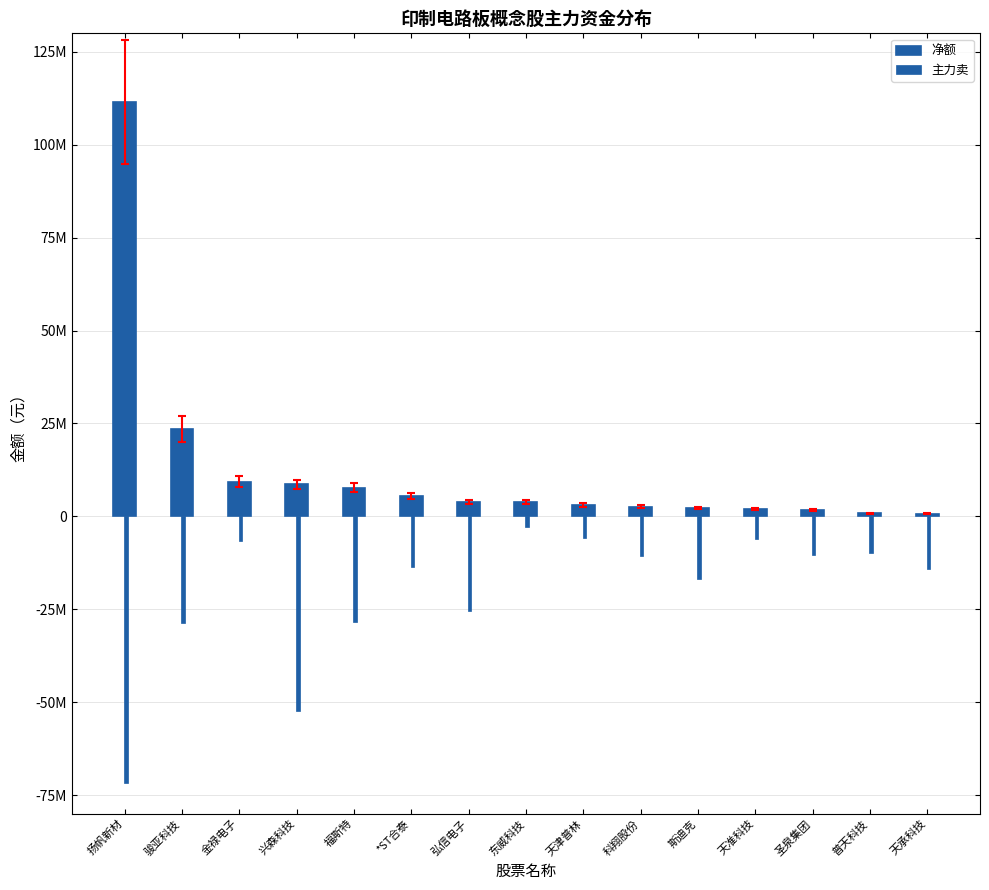

Does the chart contain any negative values?

Yes